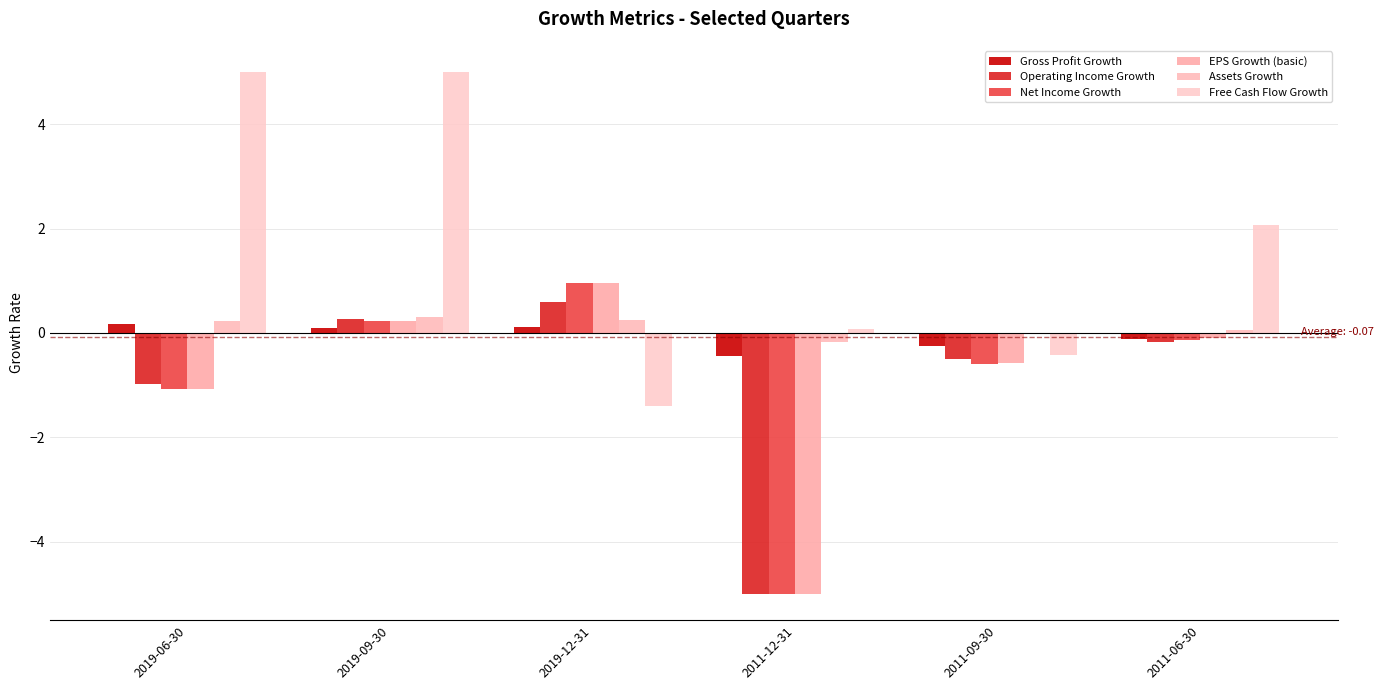

Which series has the largest total across all categories?

Free Cash Flow Growth